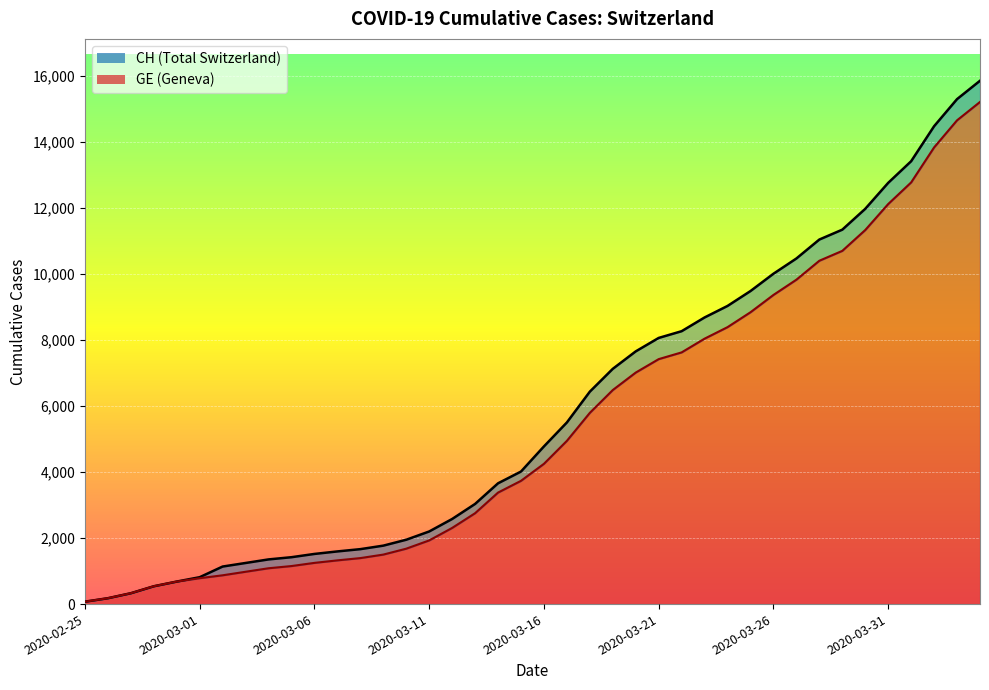

Reading left to right, transcribe all the data shown in this chart.

CH: 73	178	329	540	682	814	1137	1245	1353	1420	1519	1595	1664	1770	1949	2199	2577	3033	3658	4014	4775	5501	6434	7125	7654	8061	8265	8681	9030	9481	10005	10467	11041	11340	11971	12758	13413	14473	15294	15850
GE: 73	178	329	540	682	784	872	979	1085	1152	1248	1324	1393	1499	1678	1928	2306	2752	3377	3733	4248	4944	5792	6483	7012	7419	7623	8039	8388	8839	9363	9825	10399	10698	11329	12116	12771	13831	14652	15208